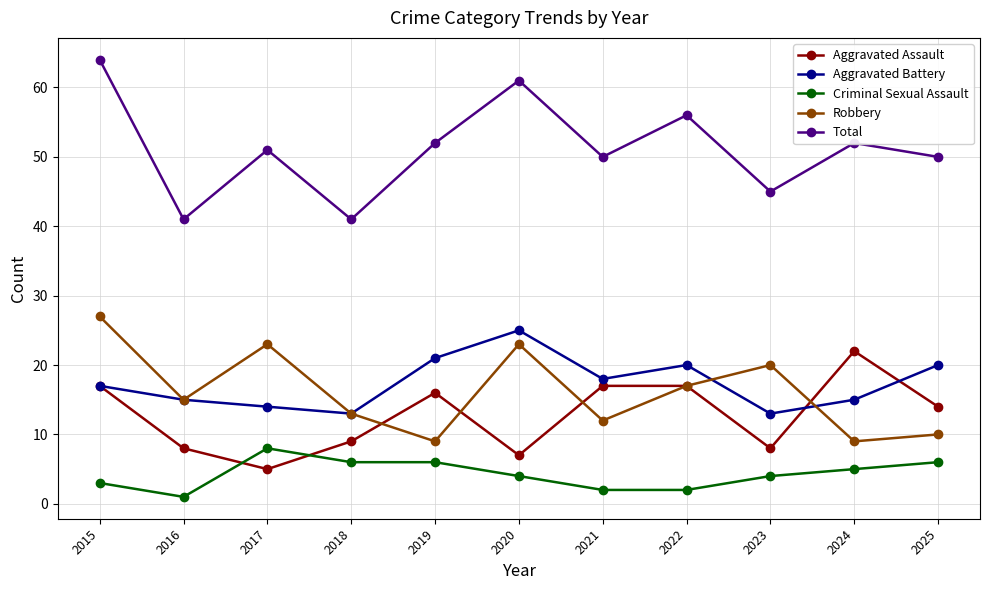

True or false: Criminal Sexual Assault and Total cross at least once.

False